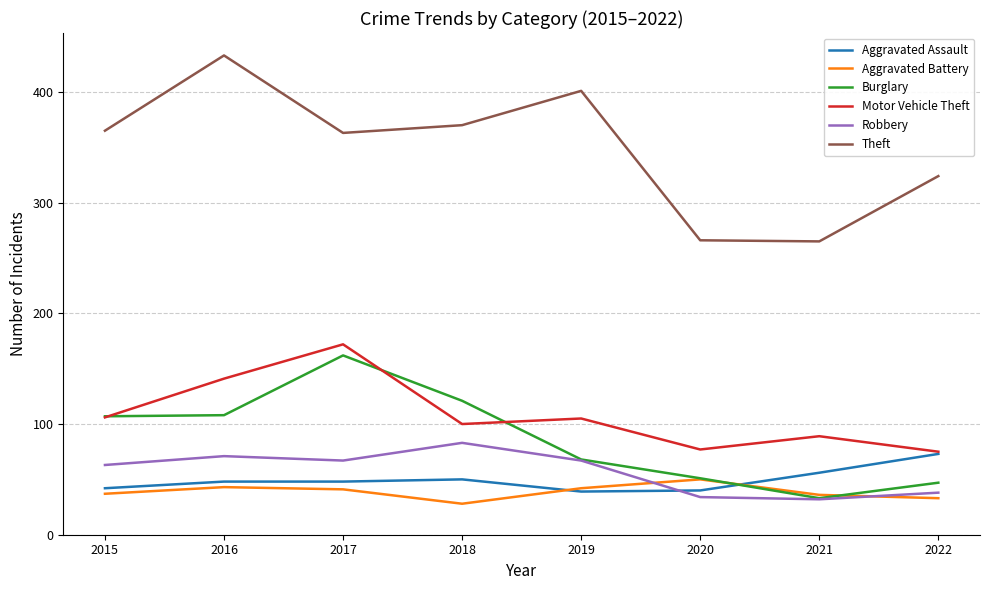

At which category does Aggravated Battery reach its first local valley?

2018